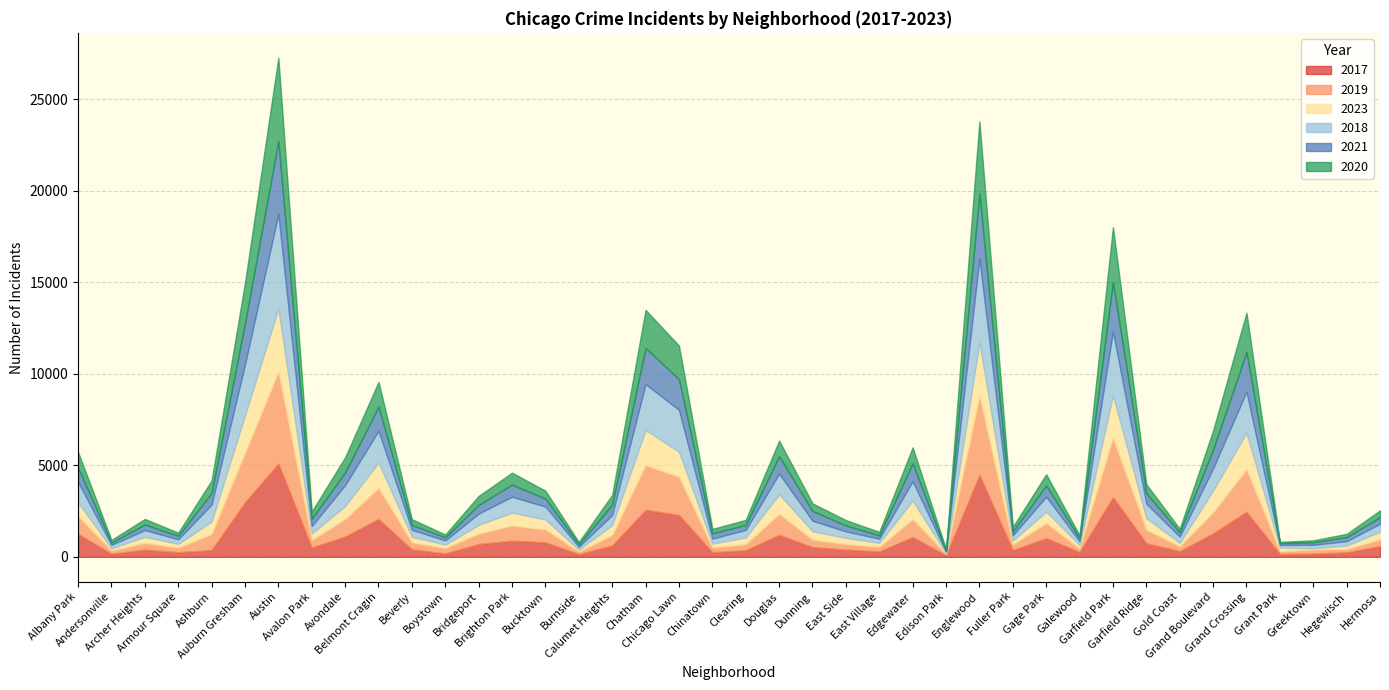

Where is the first local minimum for 2020?

Andersonville